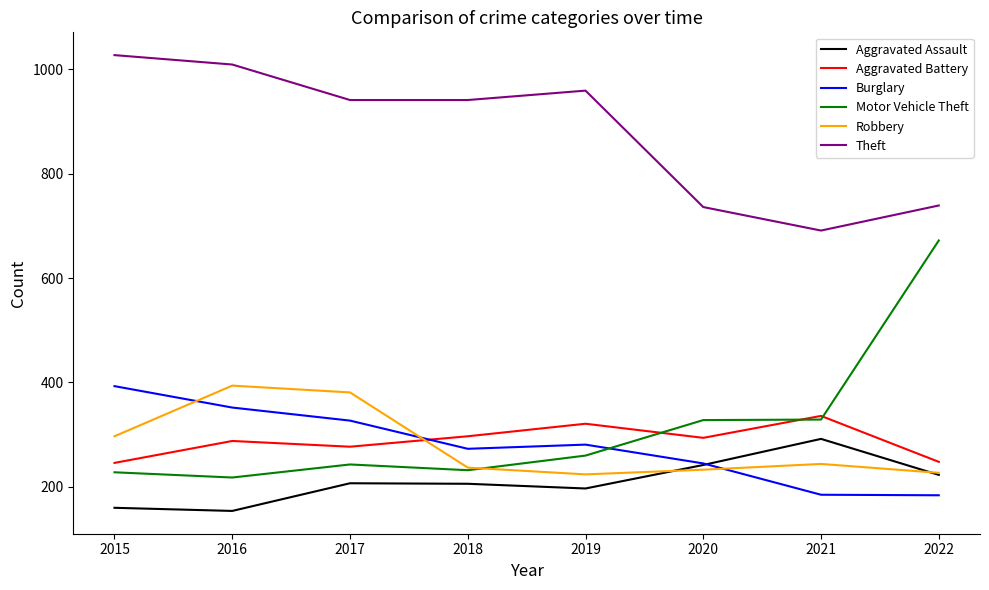

Which series changed the most between 2017 and 2022?

Motor Vehicle Theft